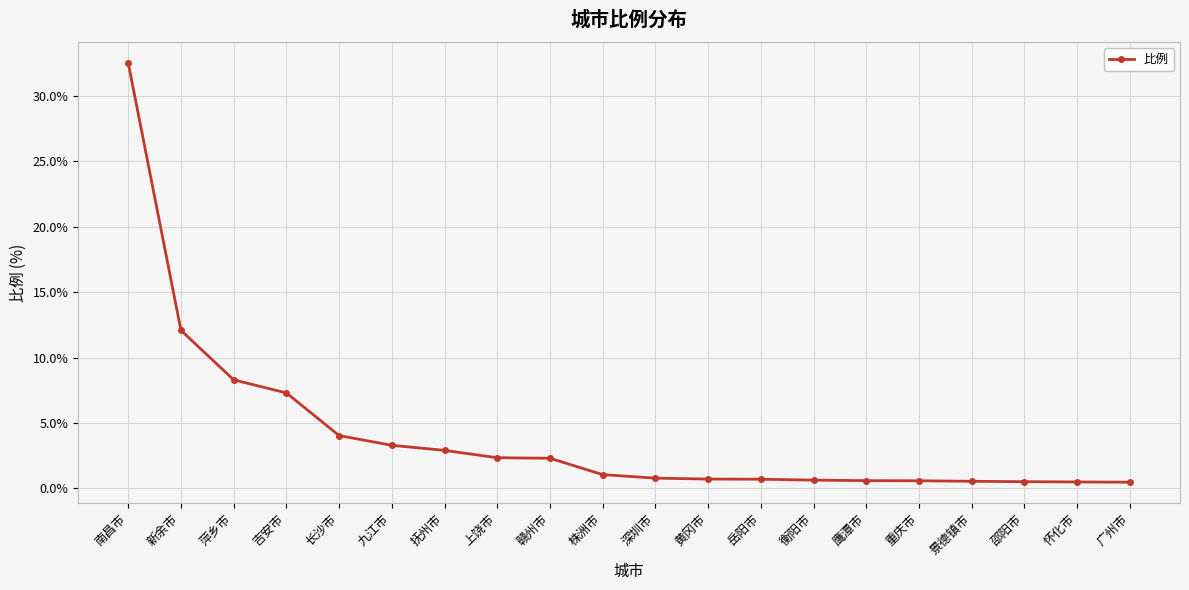

Is this an area chart (filled region under the line)?

No